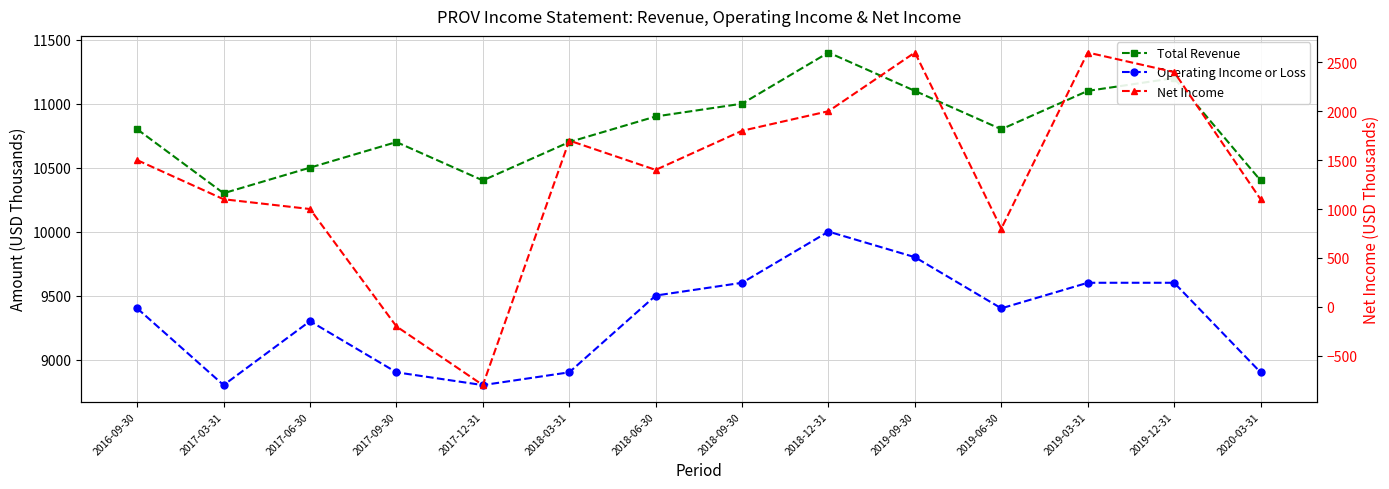

Which series has the largest range (max minus min)?

Net Income